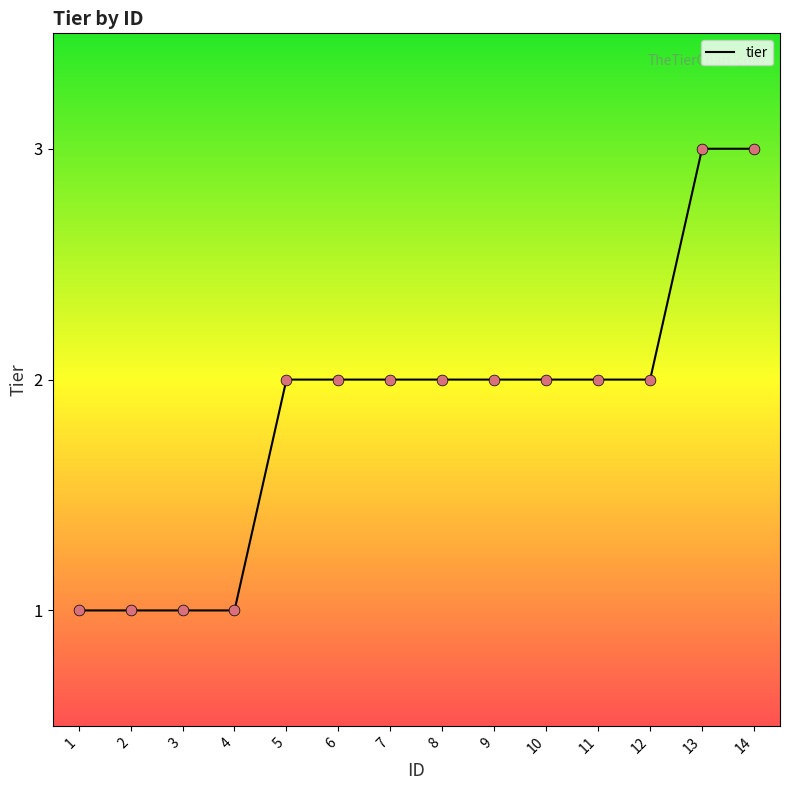

Approximately how many times larger is the value at 6 compared to 8?

1.0